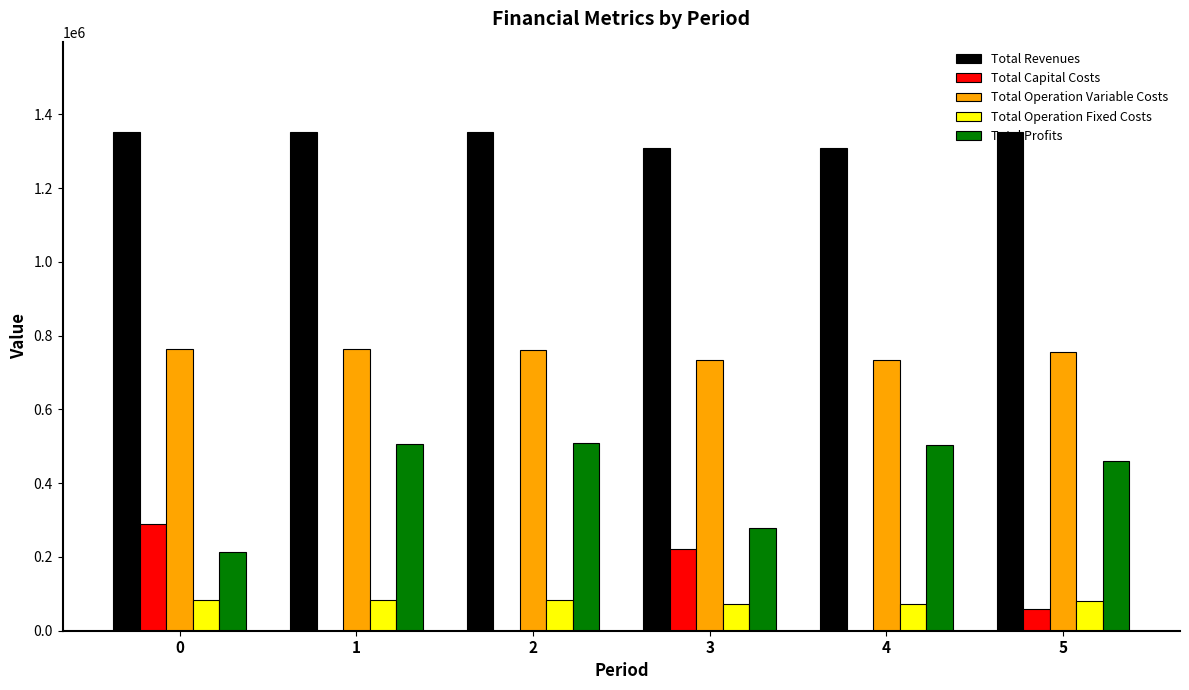

What is the sum of all Total Operation Variable Costs values?

4514866.8